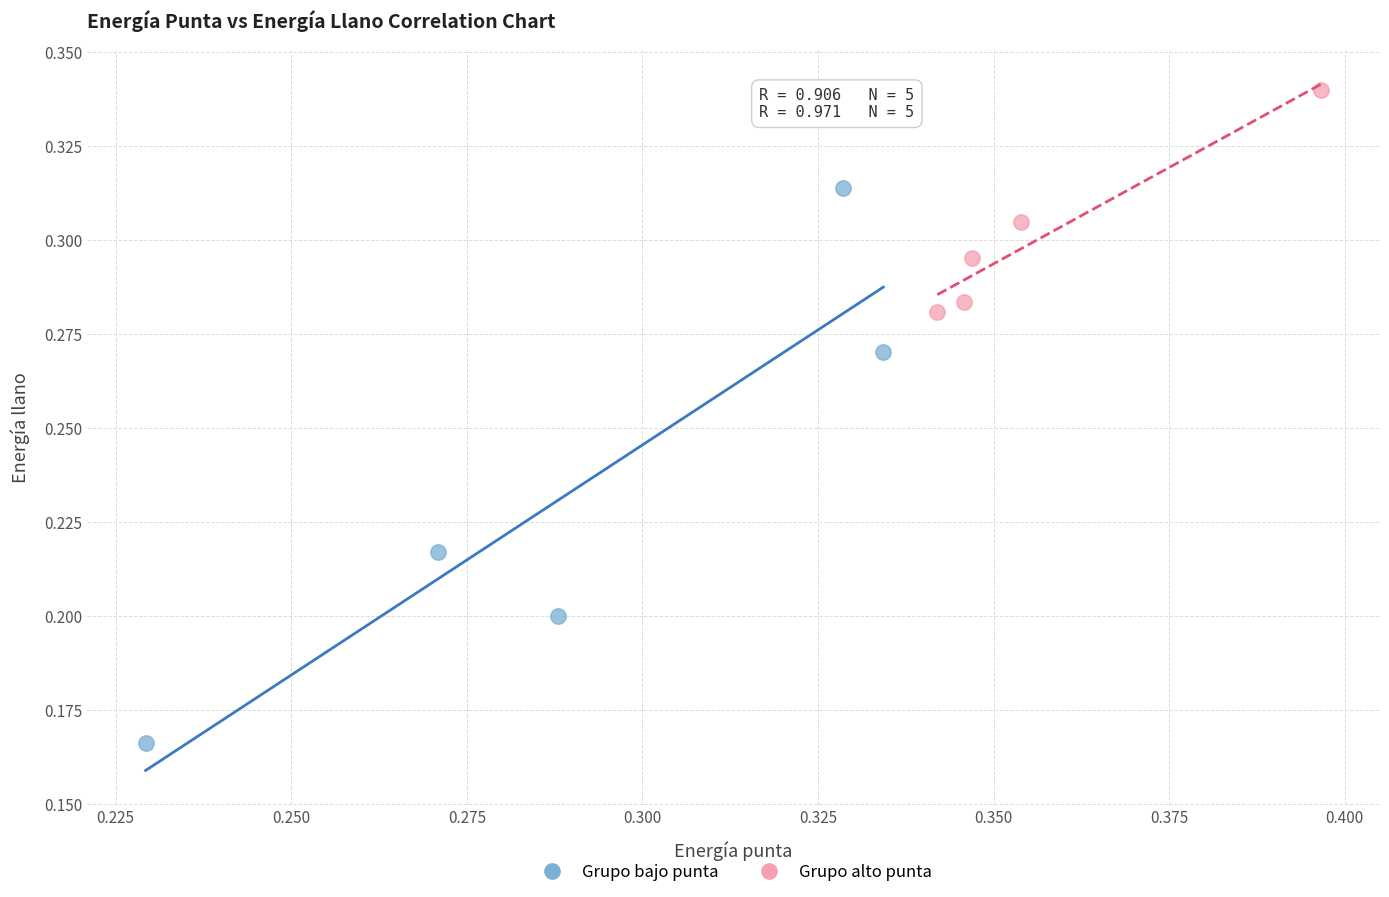

Which series contains the highest Y value?

Grupo alto punta